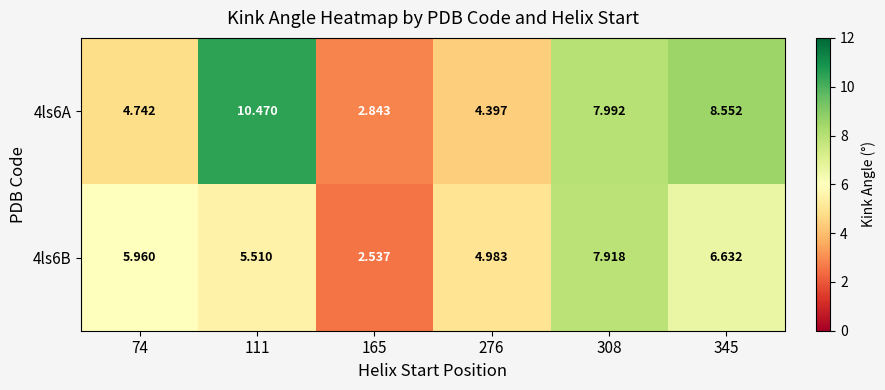

Is the value of 4ls6B at 276 greater than the value of 4ls6A at 165?

Yes